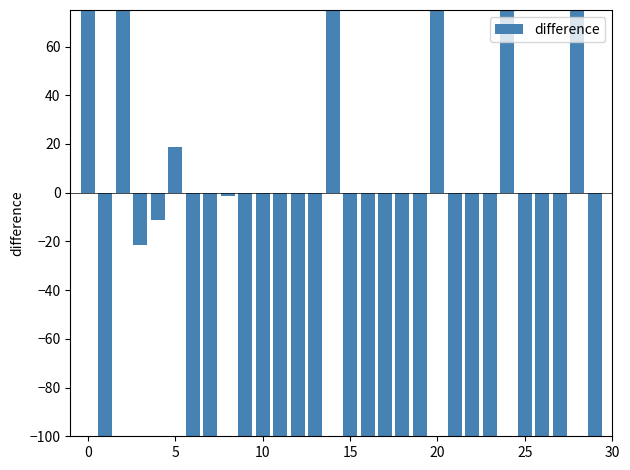

Reading left to right, transcribe all the data shown in this chart.

351.6	-180.4	318.6	-21.4	-11.4	18.6	-181.4	-181.4	-1.4	-111.4	-565.2	-643.2	-415.2	-415.2	984.8	-655.2	-365.2	-165.2	-465.2	-165.2	3334.8	-465.2	-155.0	-155.0	1245.0	-405.0	-205.0	-325.0	1849.0	-1849.0